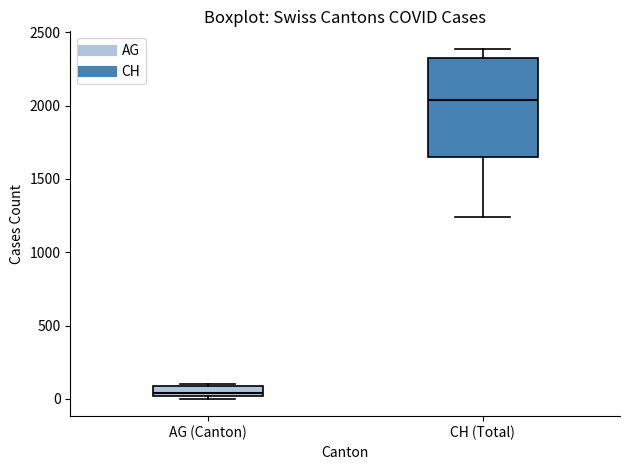

Which box has the lowest median line?

AG (Canton)